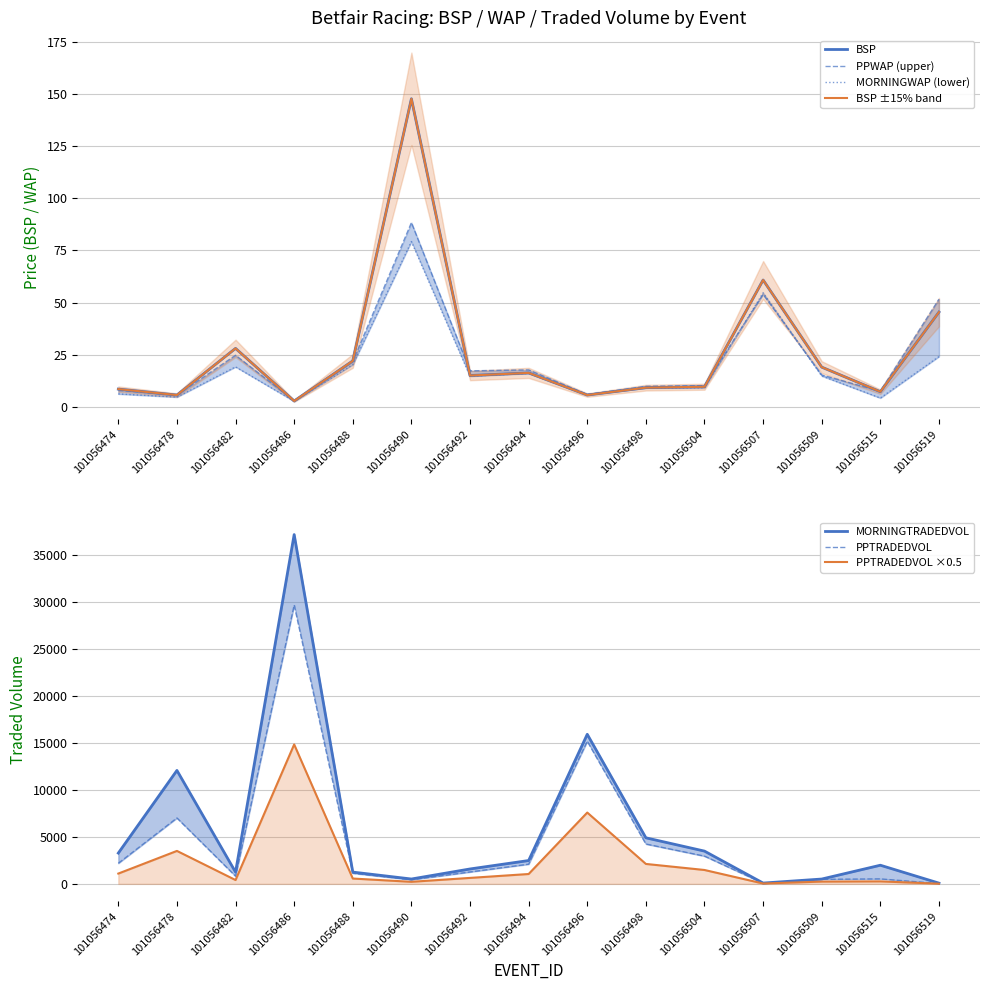

What is the value of the MORNINGWAP point at the 13th from the left?

14.8